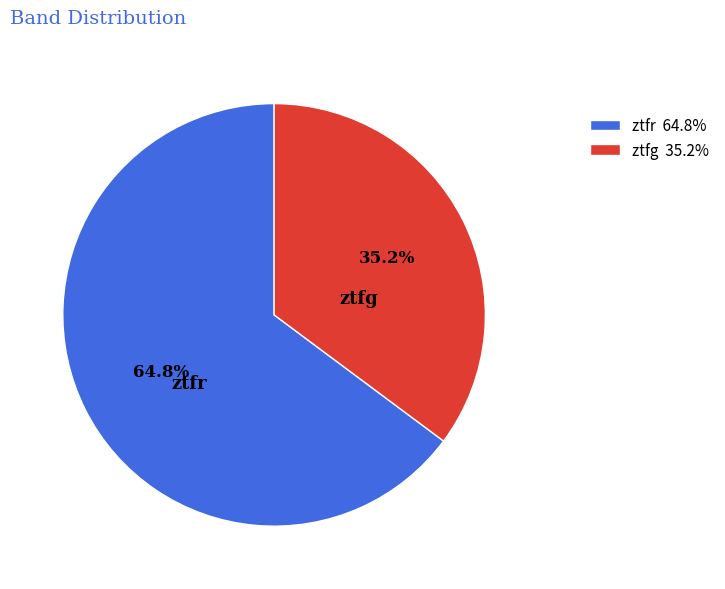

What is the largest slice in the pie chart?

ztfr